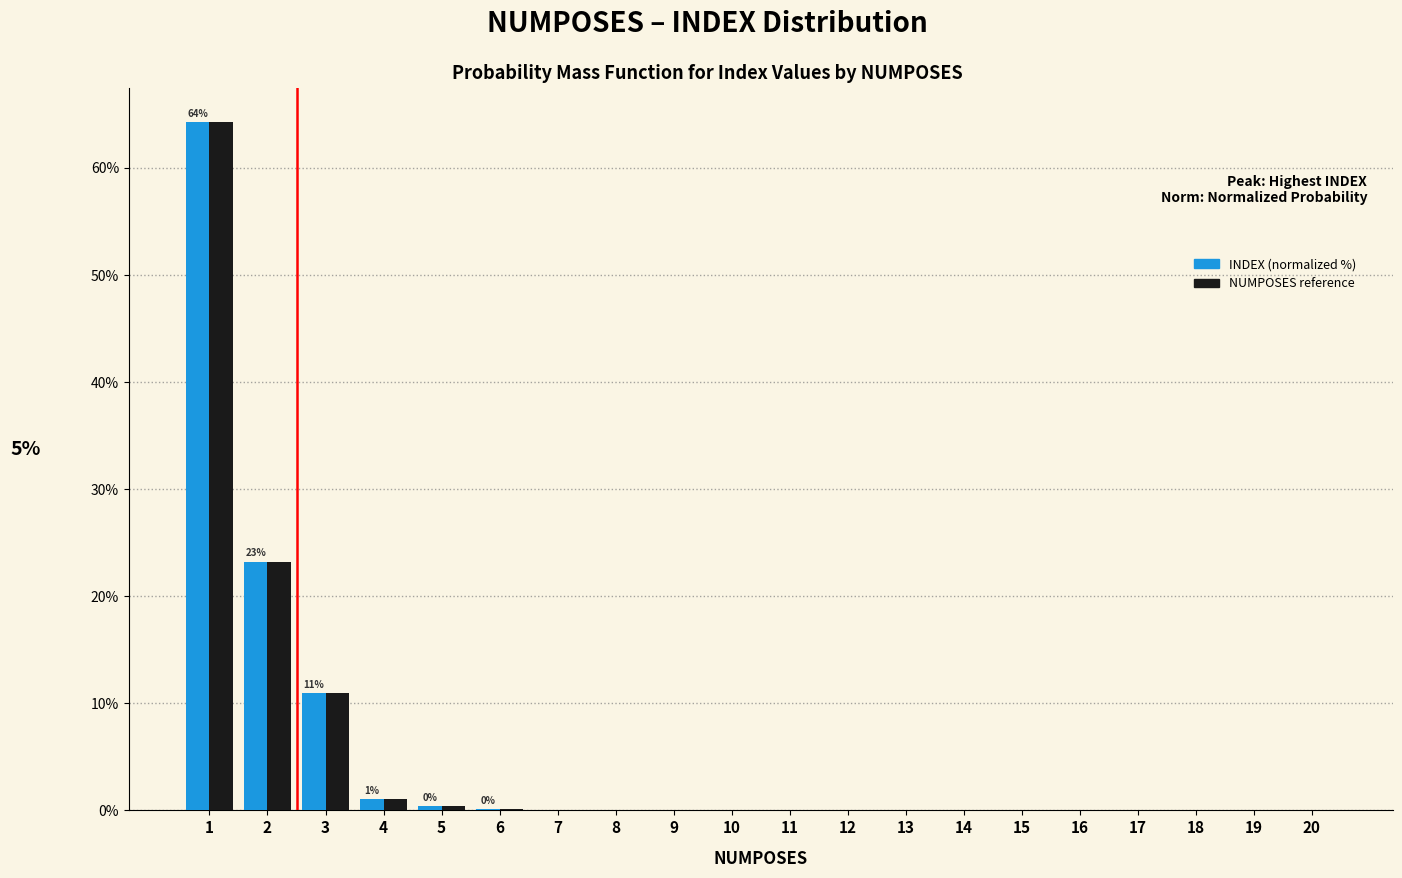

What is the greatest value displayed?

64.3